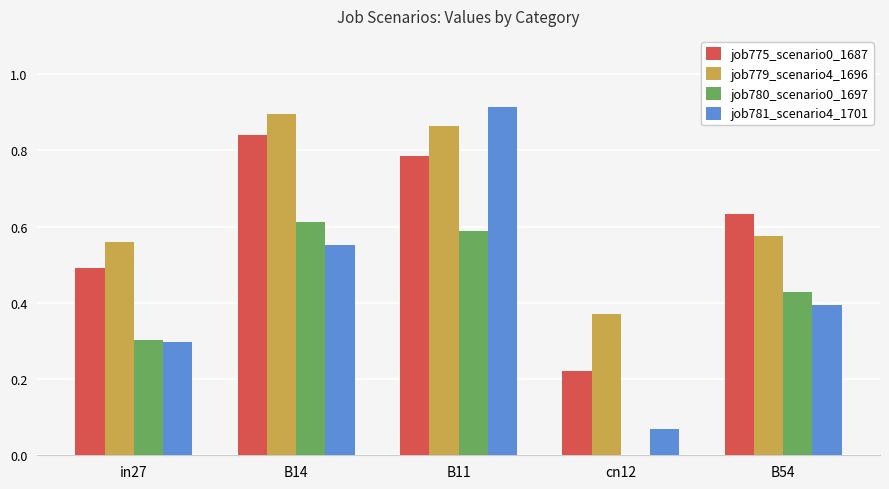

What is the approximate value of job781_scenario4_1701 at in27?

0.3